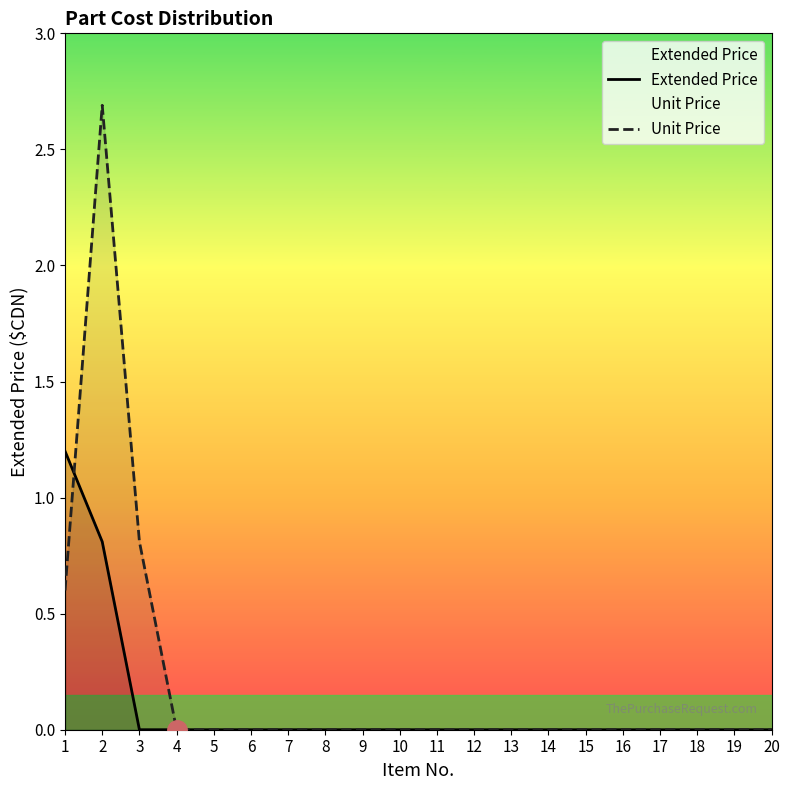

How many Extended Price values are between 0 and 1?

19